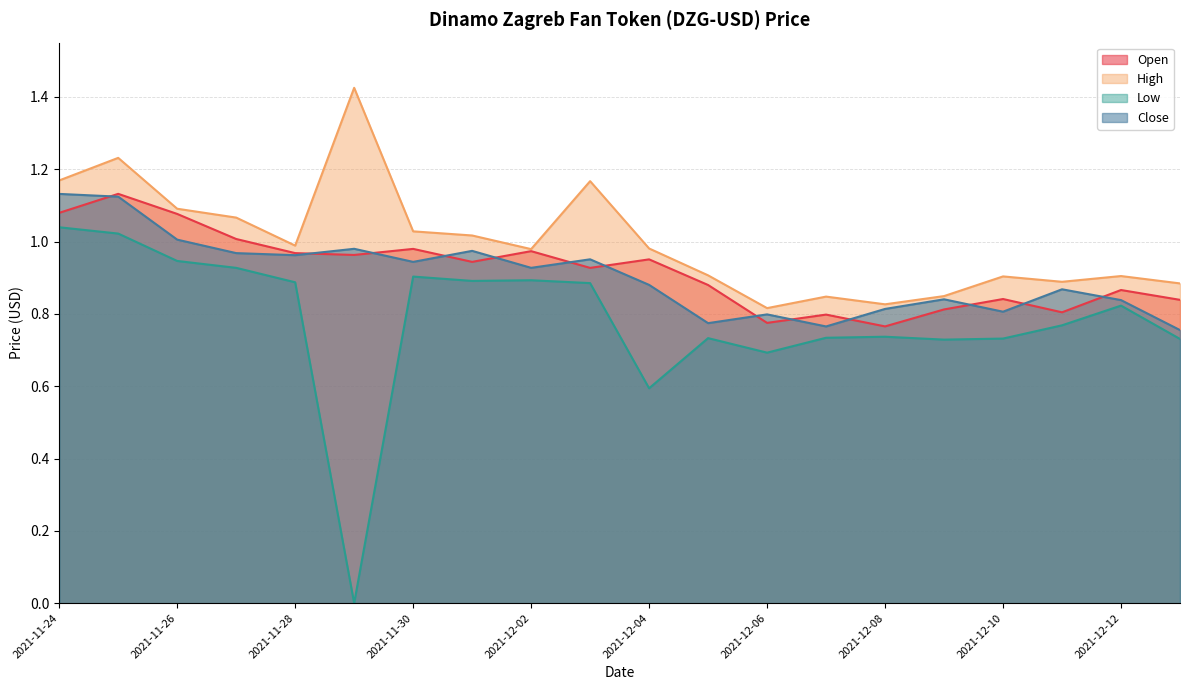

List the series in order of their peak value, highest first.

High, Open, Close, Low